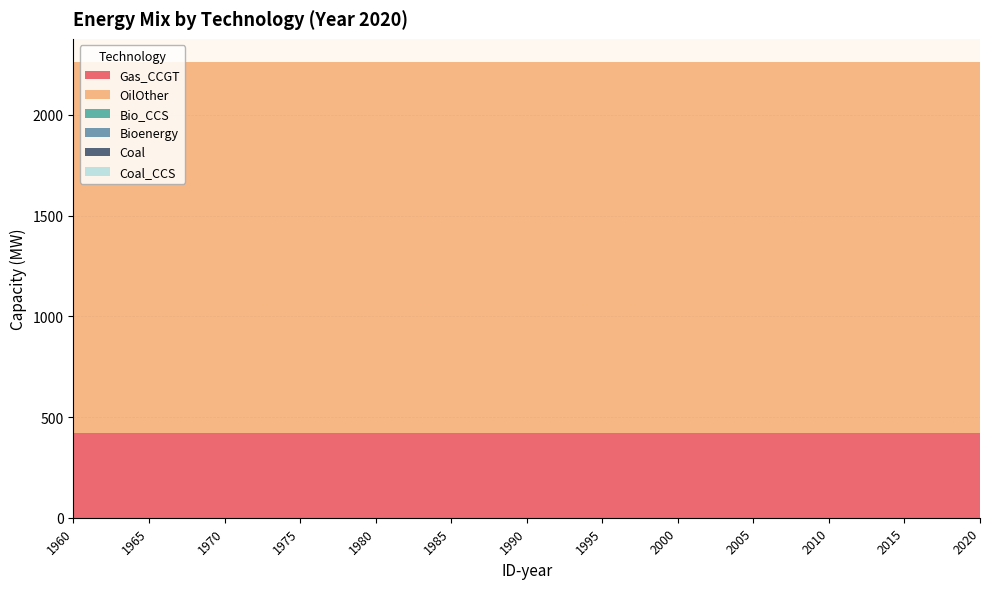

Reading right to left, transcribe all the data shown in this chart.

Gas_CCGT: 423	423	423	423	423	423	423	423	423	423	423	423	423
OilOther: 1841	1841	1841	1841	1841	1841	1841	1841	1841	1841	1841	1841	1841
Bio_CCS: 0	0	0	0	0	0	0	0	0	0	0	0	0
Bioenergy: 0	0	0	0	0	0	0	0	0	0	0	0	0
Coal: 0	0	0	0	0	0	0	0	0	0	0	0	0
Coal_CCS: 0	0	0	0	0	0	0	0	0	0	0	0	0